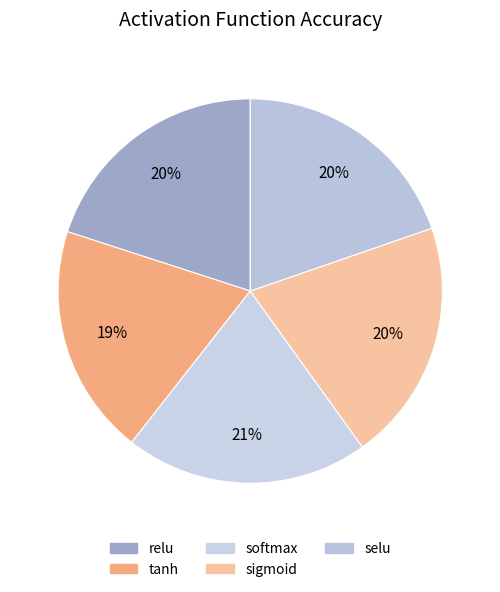

What is the smallest slice in the pie chart?

tanh